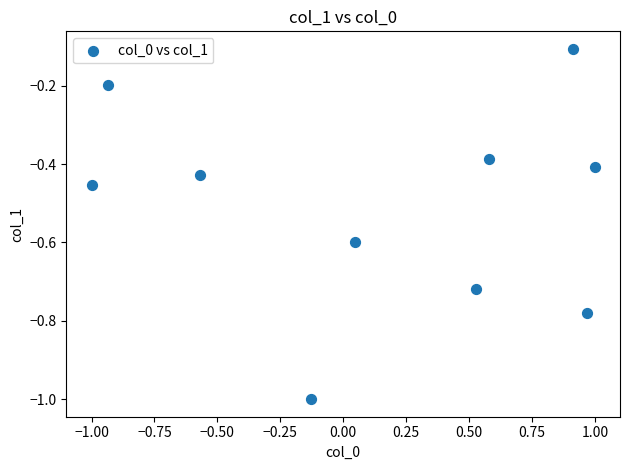

What is the range of X values (max minus min)?

2.0